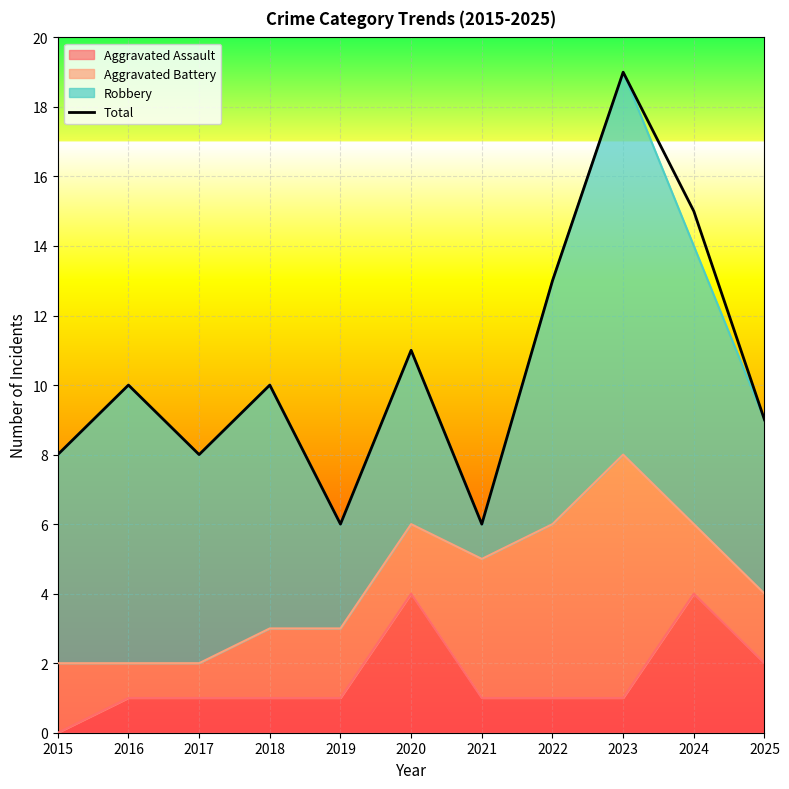

At which category does the chart reach its minimum across all series?

2019